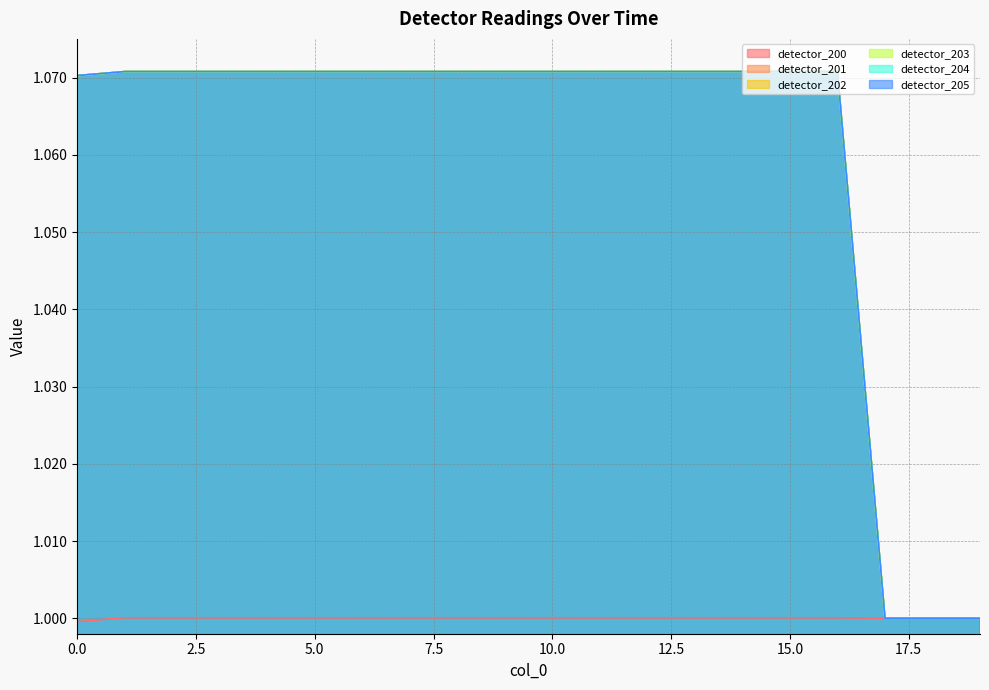

Reading left to right, transcribe all the data shown in this chart.

detector_200: 1.0	1.0	1.0	1.0	1.0	1.0	1.0	1.0	1.0	1.0	1.0	1.0	1.0	1.0	1.0	1.0	1.0	1.0	1.0	1.0
detector_201: 1.1	1.1	1.1	1.1	1.1	1.1	1.1	1.1	1.1	1.1	1.1	1.1	1.1	1.1	1.1	1.1	1.1	1.0	1.0	1.0
detector_202: 1.1	1.1	1.1	1.1	1.1	1.1	1.1	1.1	1.1	1.1	1.1	1.1	1.1	1.1	1.1	1.1	1.1	1.0	1.0	1.0
detector_203: 1.1	1.1	1.1	1.1	1.1	1.1	1.1	1.1	1.1	1.1	1.1	1.1	1.1	1.1	1.1	1.1	1.1	1.0	1.0	1.0
detector_204: 1.1	1.1	1.1	1.1	1.1	1.1	1.1	1.1	1.1	1.1	1.1	1.1	1.1	1.1	1.1	1.1	1.1	1.0	1.0	1.0
detector_205: 1.1	1.1	1.1	1.1	1.1	1.1	1.1	1.1	1.1	1.1	1.1	1.1	1.1	1.1	1.1	1.1	1.1	1.0	1.0	1.0